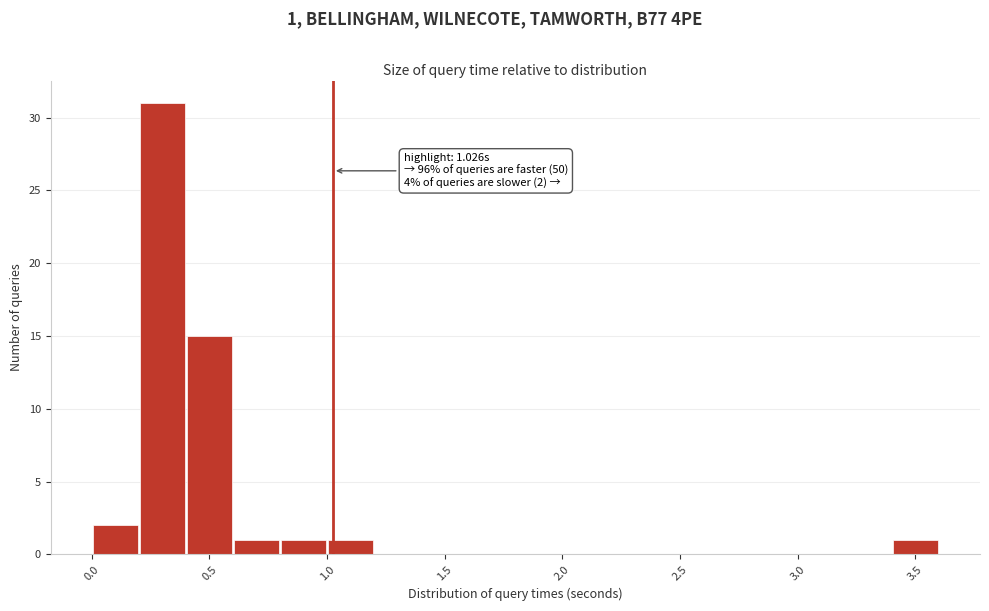

Which range on the x-axis has the tallest bar?

0.2 to 0.4